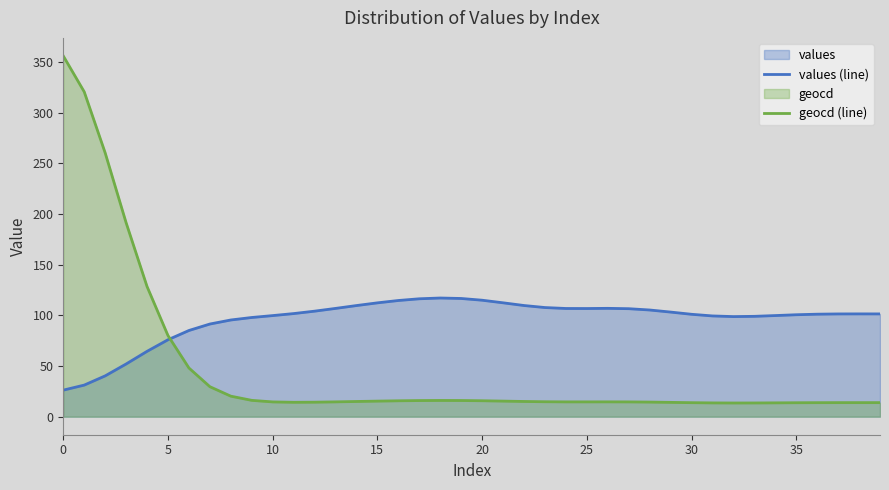

What is the label of the 25th point from the right?

15